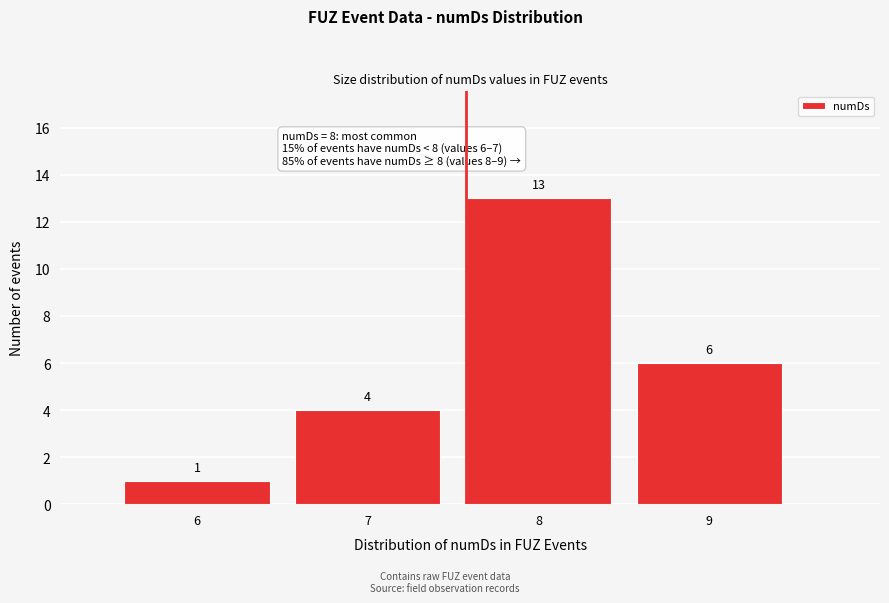

Reading left to right, list every bar in this chart as the range it spans on the x-axis followed by its height.

5.5 to 6.5: 1
6.5 to 7.5: 4
7.5 to 8.5: 13
8.5 to 9.5: 6